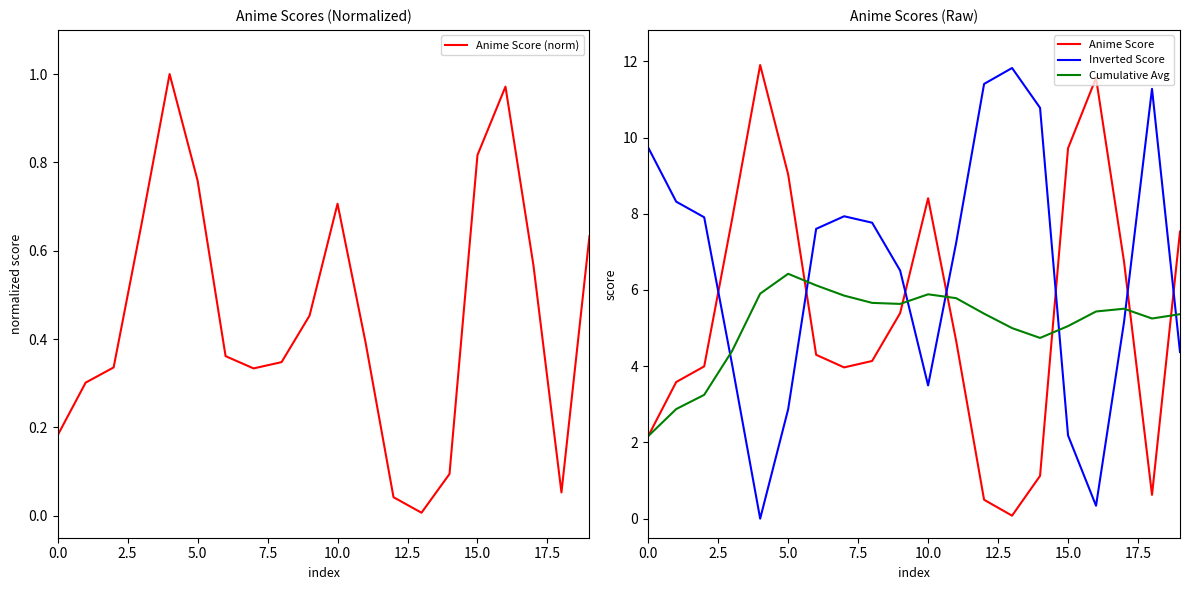

What position from the right is 11?

9